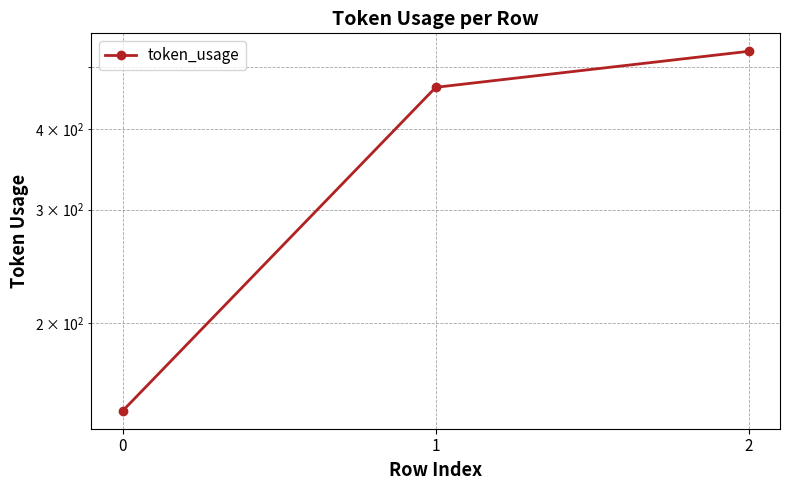

What is the ratio of the value at 2 to the value at 0?

3.6